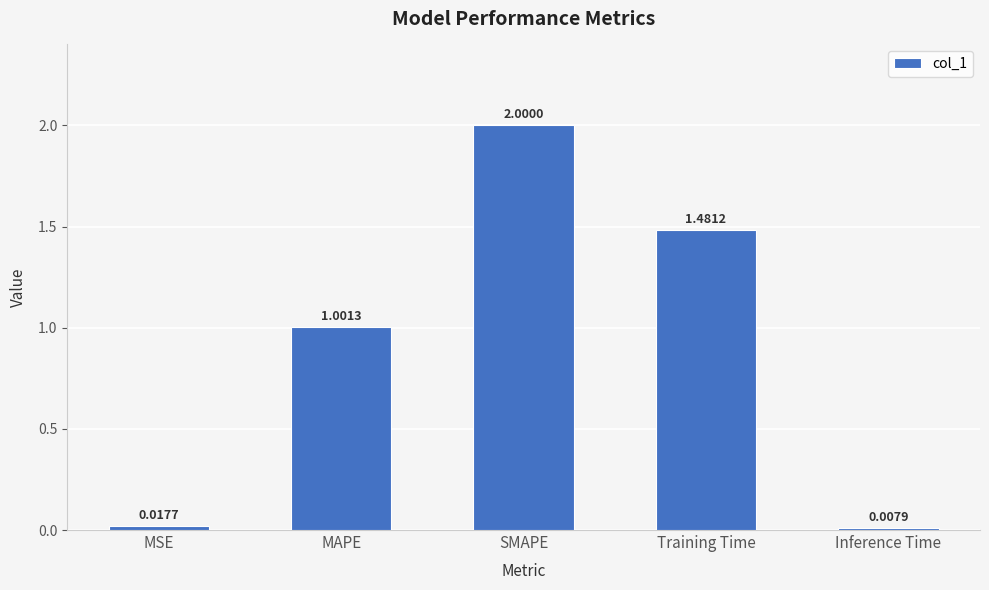

Rank the categories by value from lowest to highest.

Inference Time, MSE, MAPE, Training Time, SMAPE